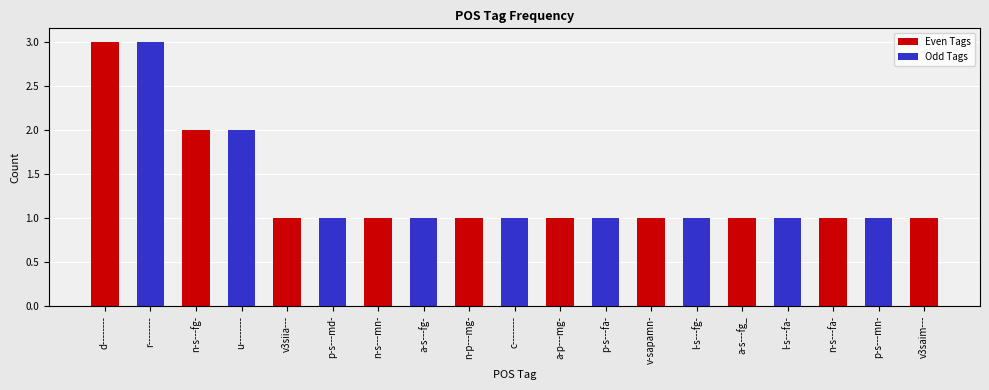

What is the sum of all values?

24